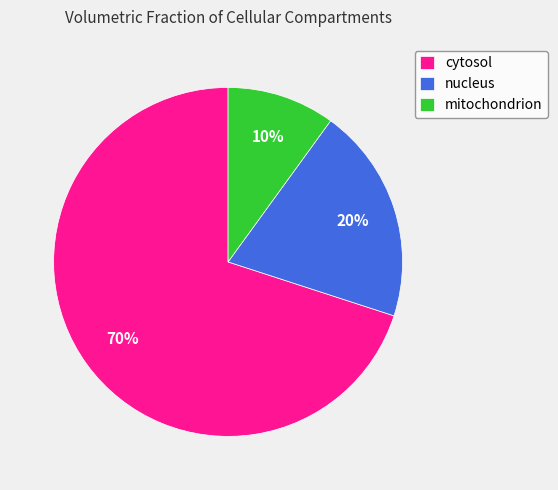

True or false: nucleus accounts for 20% of the total.

True